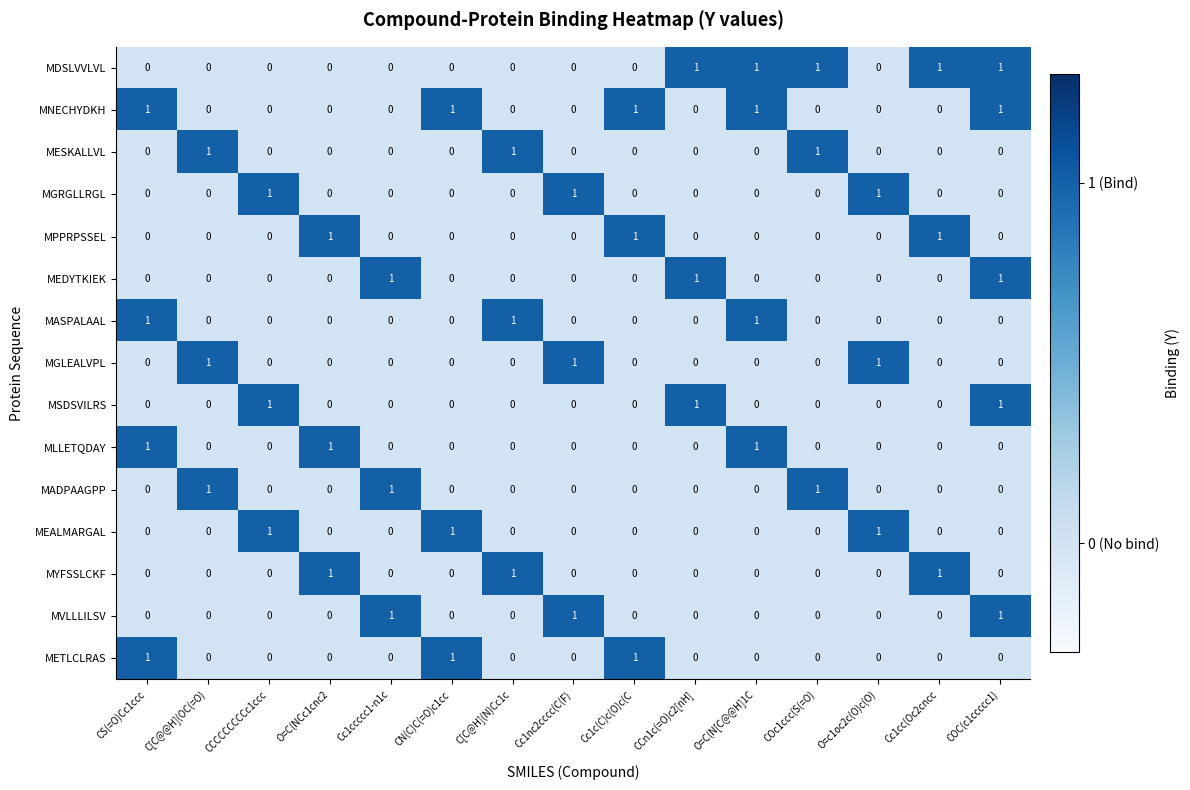

Count the MYFSSLCKF values in the range 0 to 1.

15